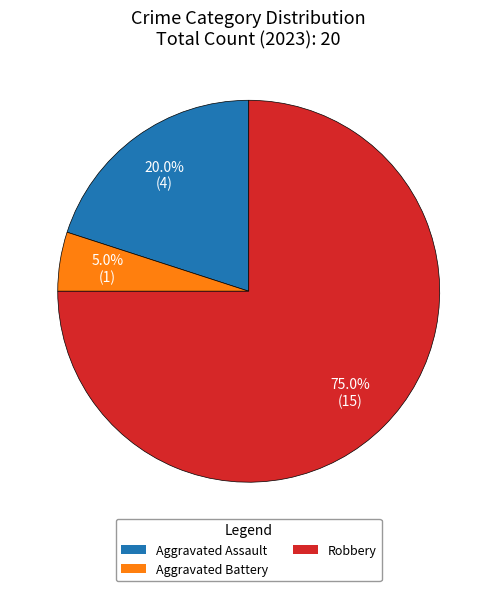

How many slices are in this pie chart?

3